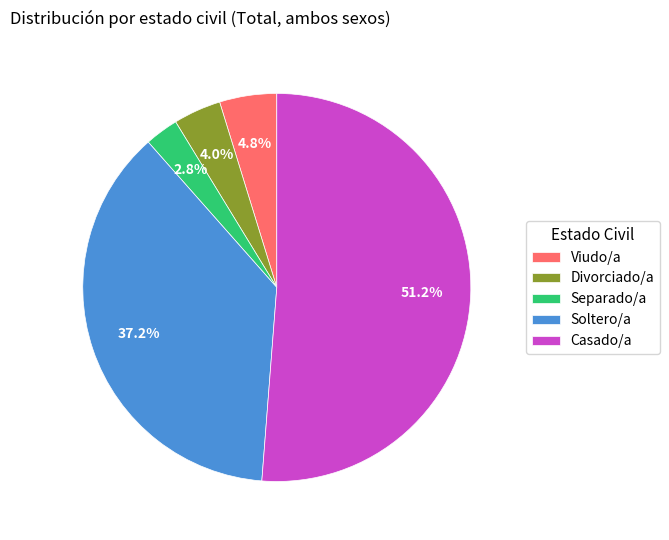

What is the ratio of the value at Divorciado/a to the value at Viudo/a?

0.8